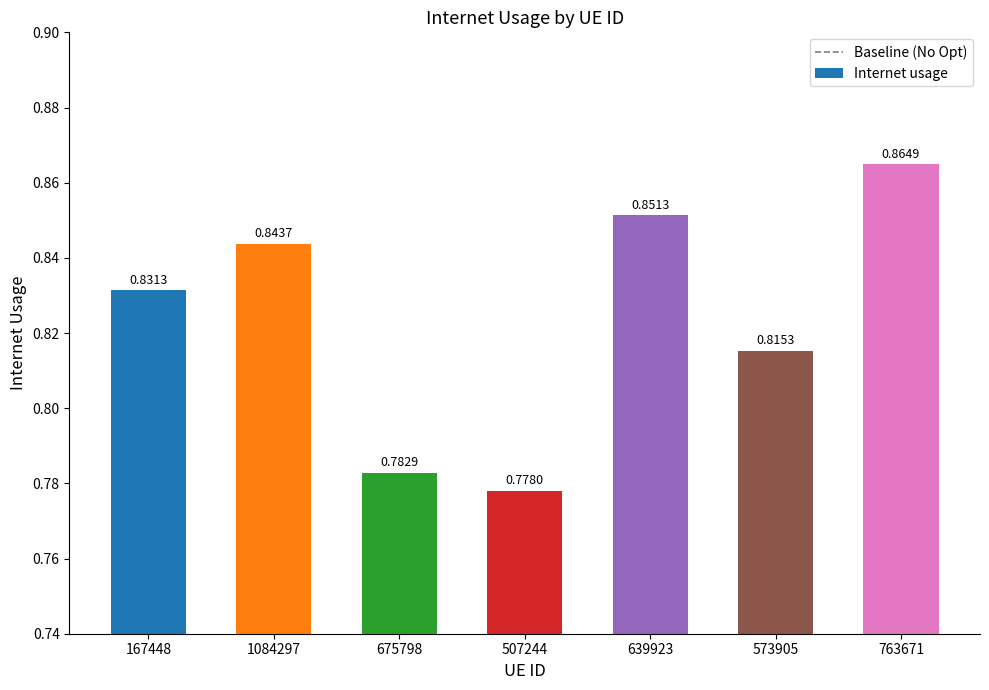

What is the sum of all values?

5.8